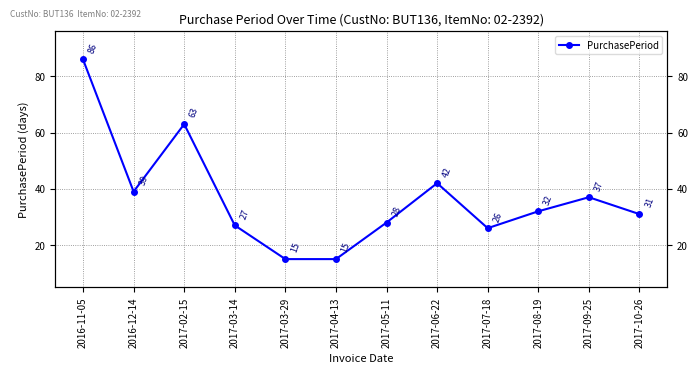

What is the maximum value shown in the chart?

86